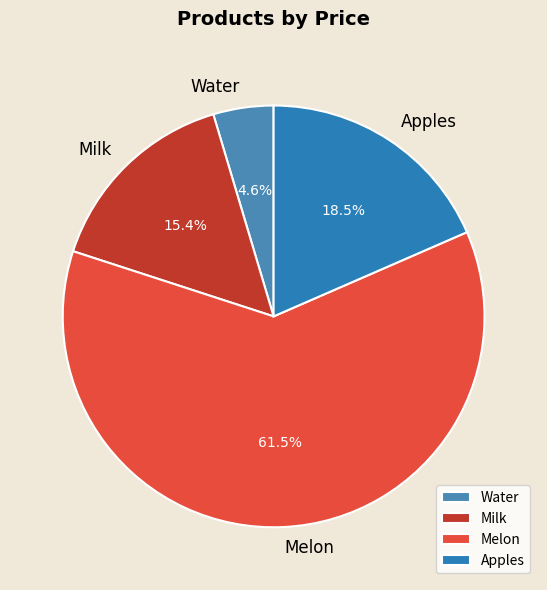

Which has a higher value, Water or Melon?

Melon